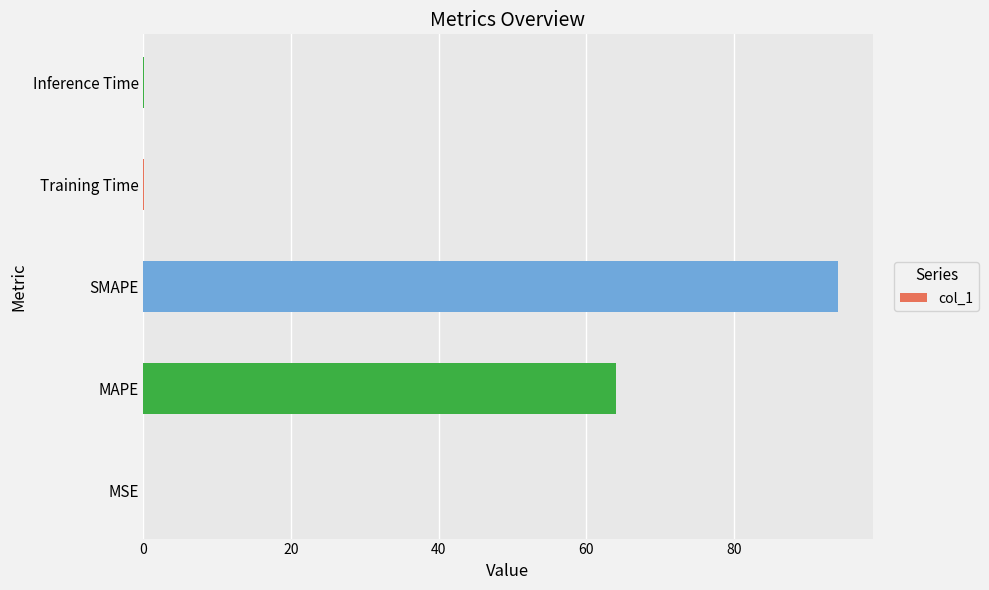

Where is the data nearest to the value 47?

MAPE